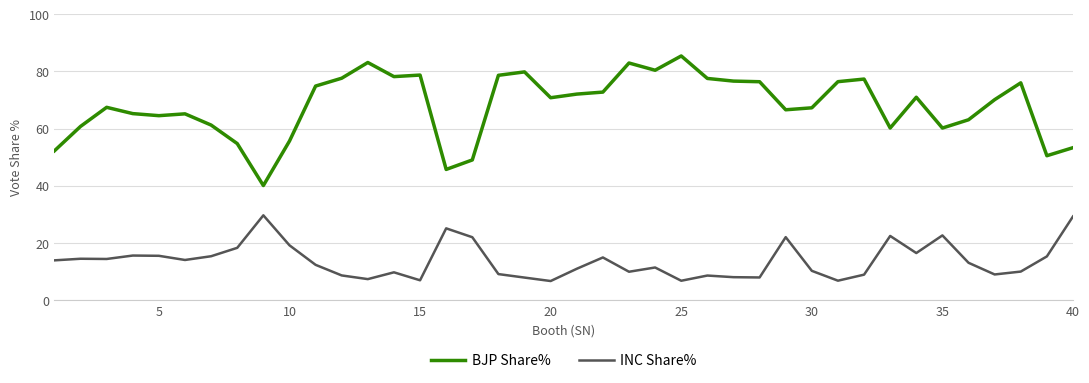

True or false: INC Share% and BJP Share% cross at least once.

False